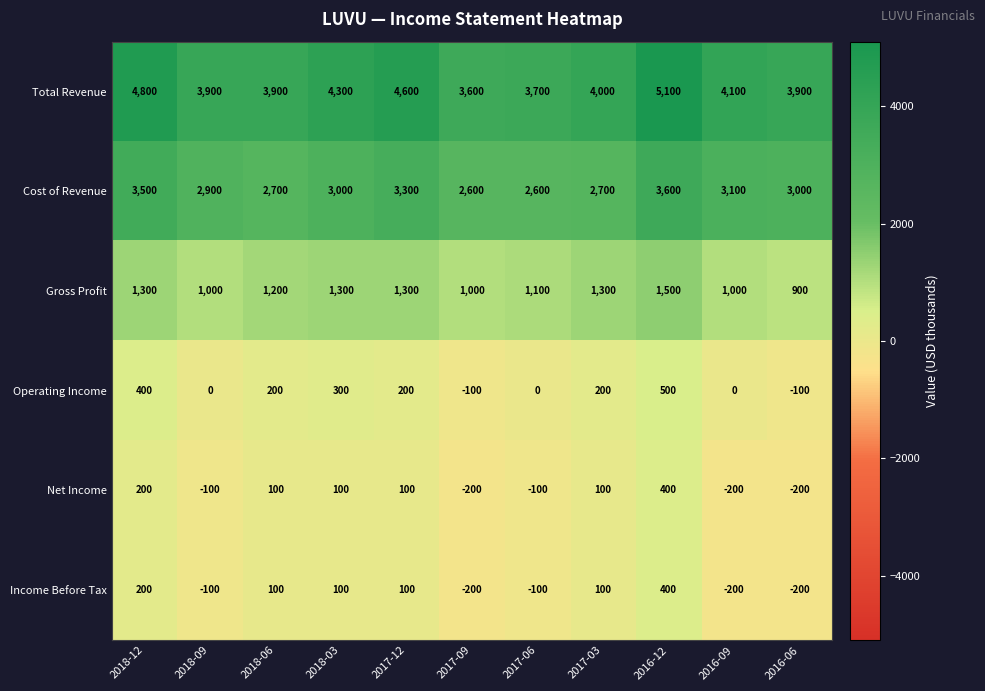

What is the difference between the Income Before Tax values at 2017-03 and 2016-06?

300